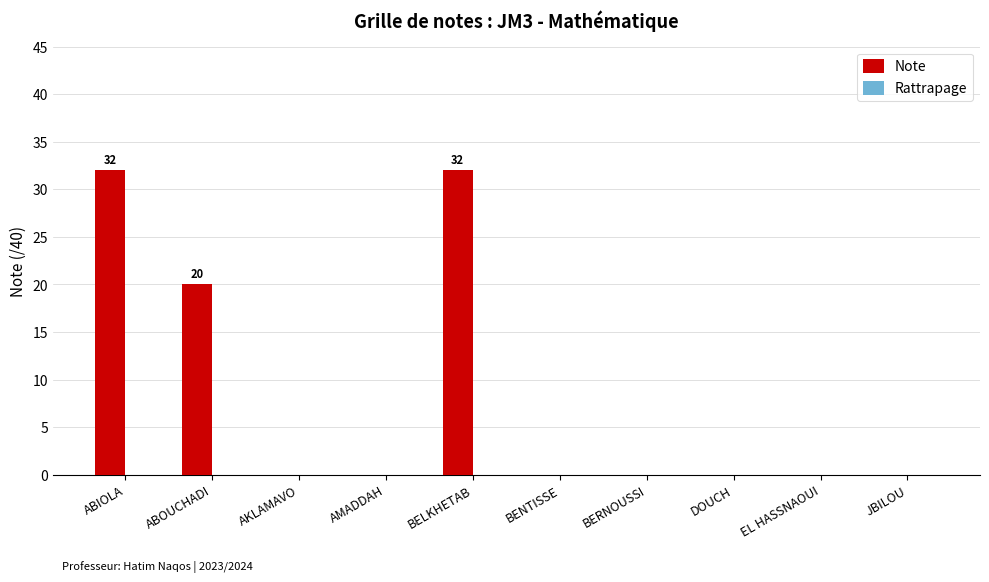

The value at ABIOLA is 32. True or false?

True